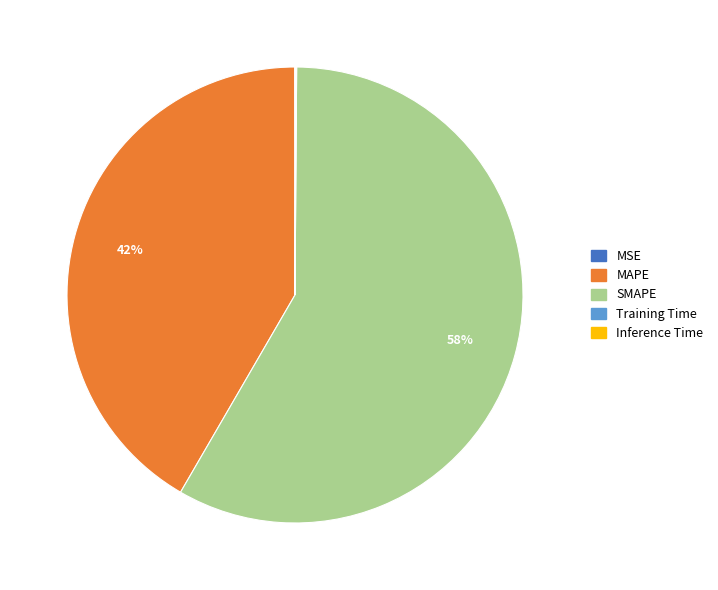

Which category has the biggest portion of the pie?

SMAPE